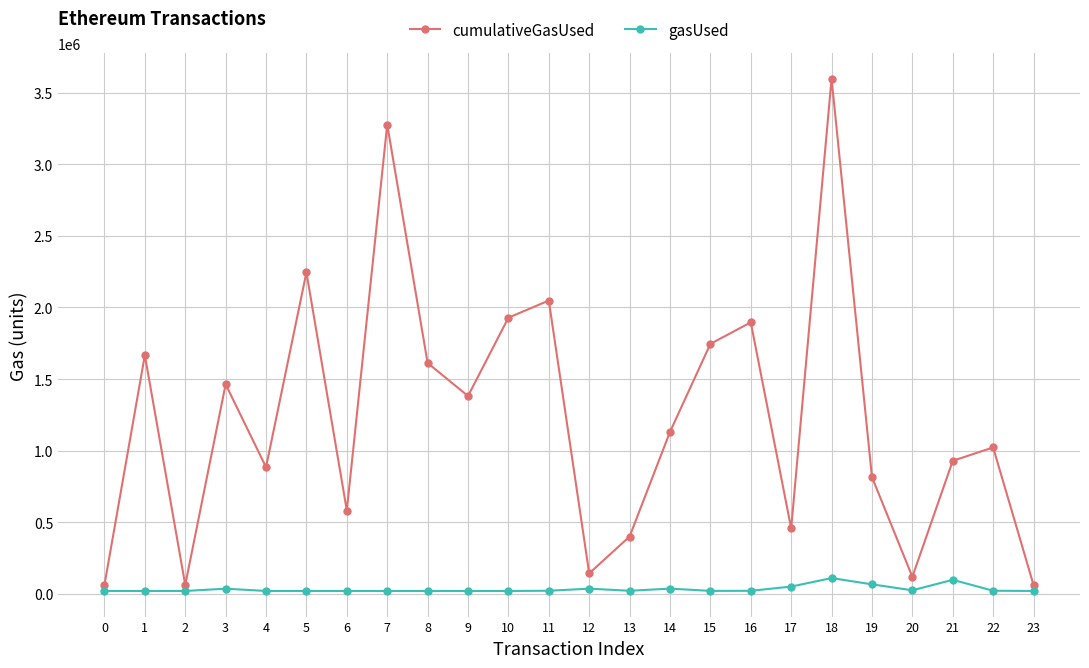

What are all the series names shown in the legend?

cumulativeGasUsed, gasUsed